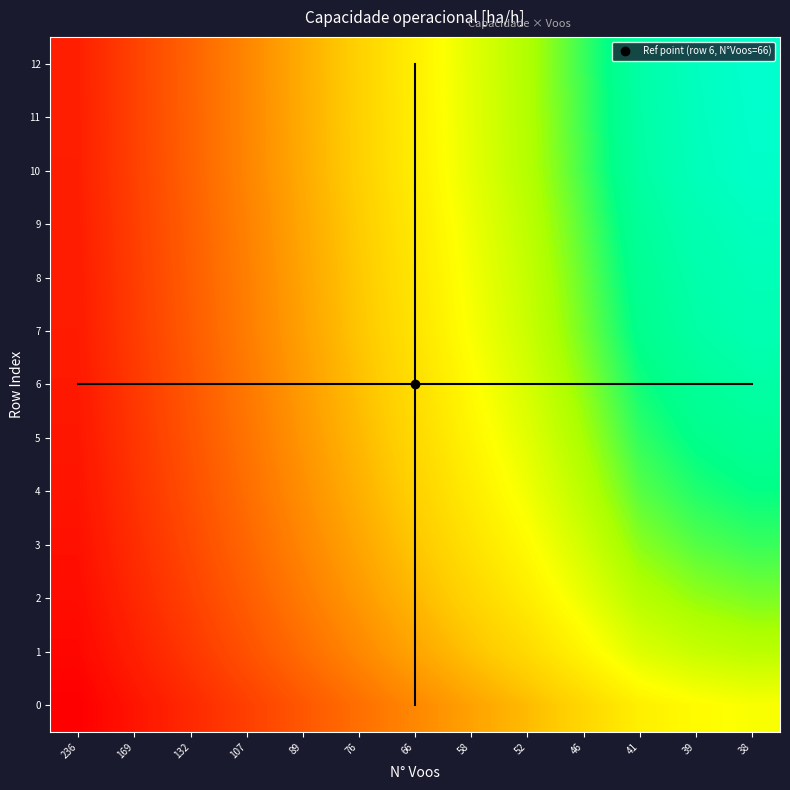

What is the greatest value displayed?

0.1